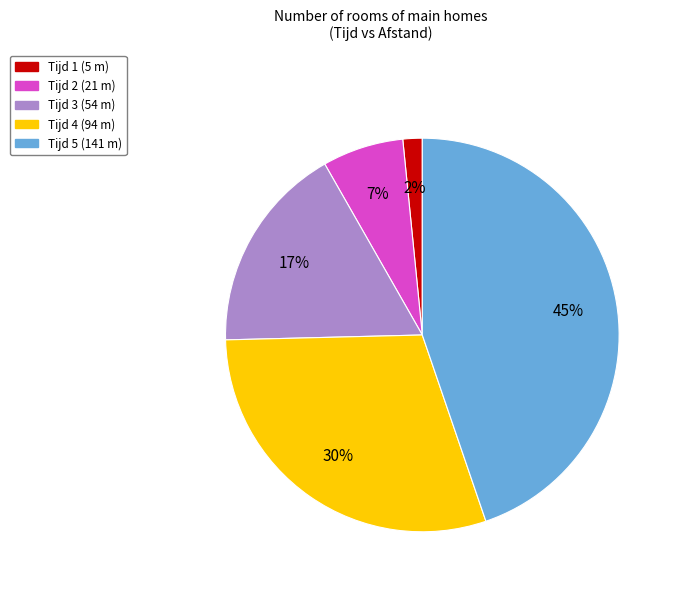

To the nearest percent, what is the average slice percentage?

20%